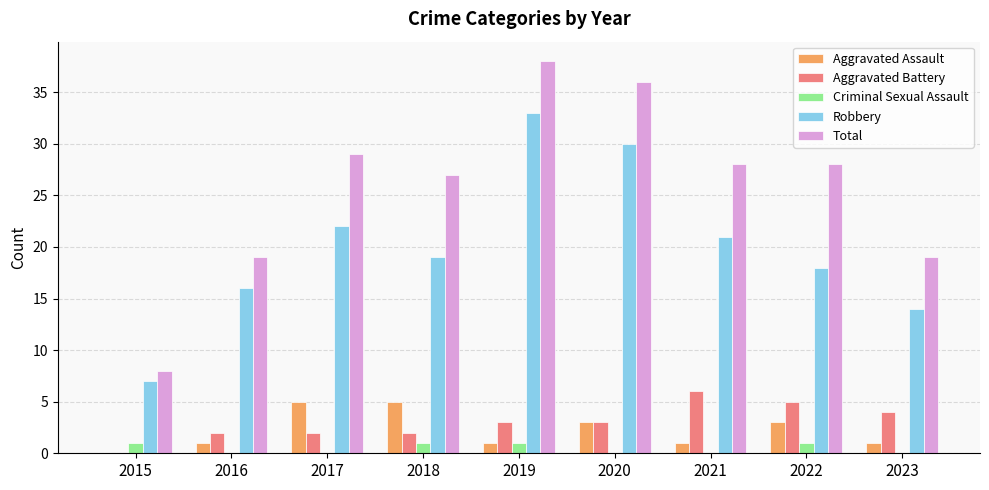

How many groups of bars are there?

9